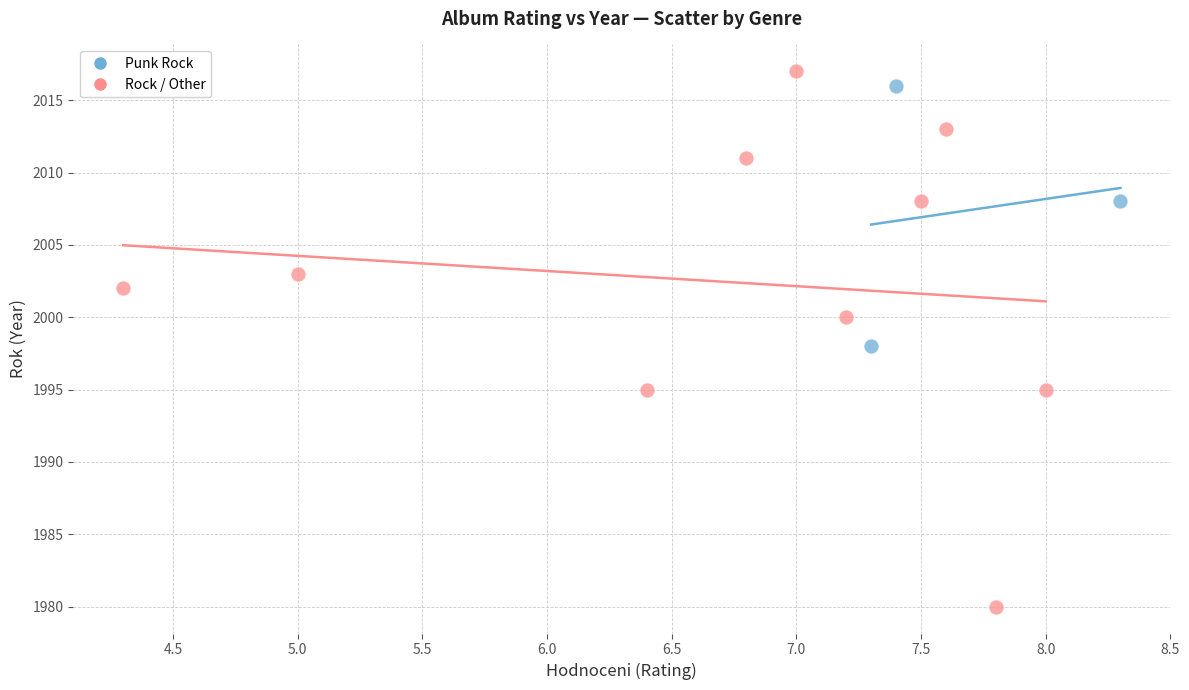

Which series has the largest Y range (max minus min)?

Rock / Other